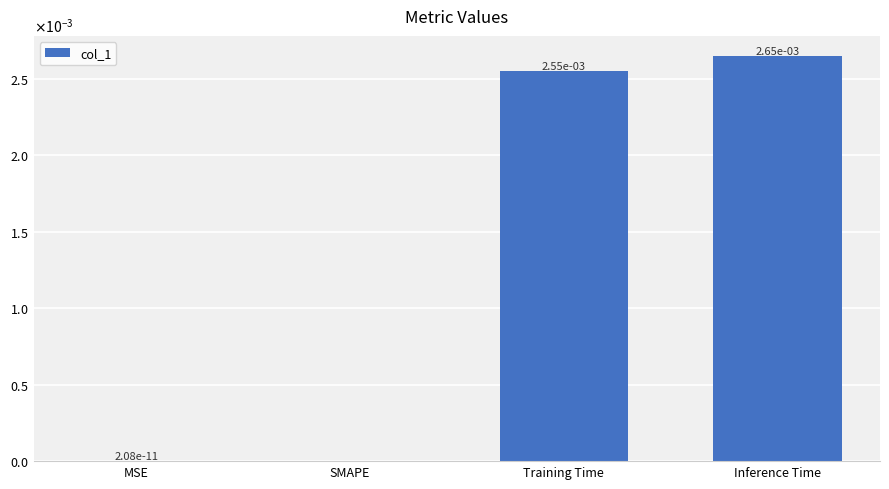

Are the bars horizontal?

No